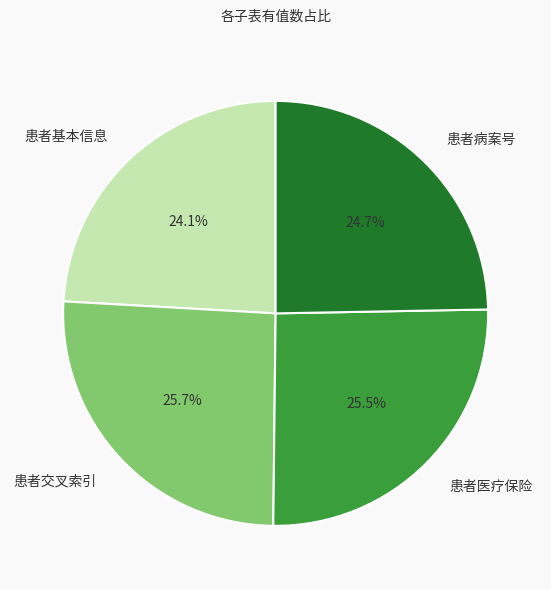

Which slice is the smallest?

患者基本信息